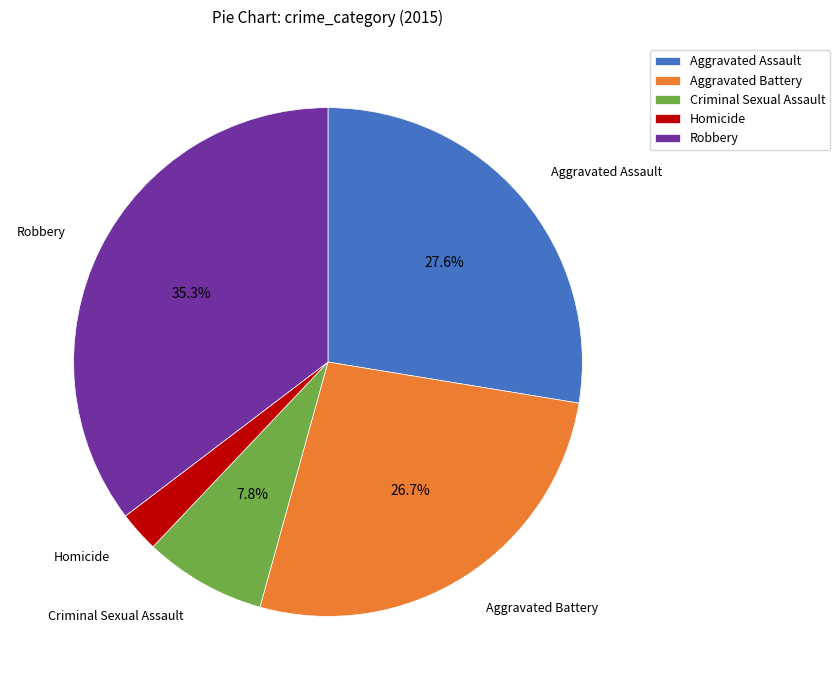

Is the sum of Aggravated Battery and Aggravated Assault greater than half?

Yes